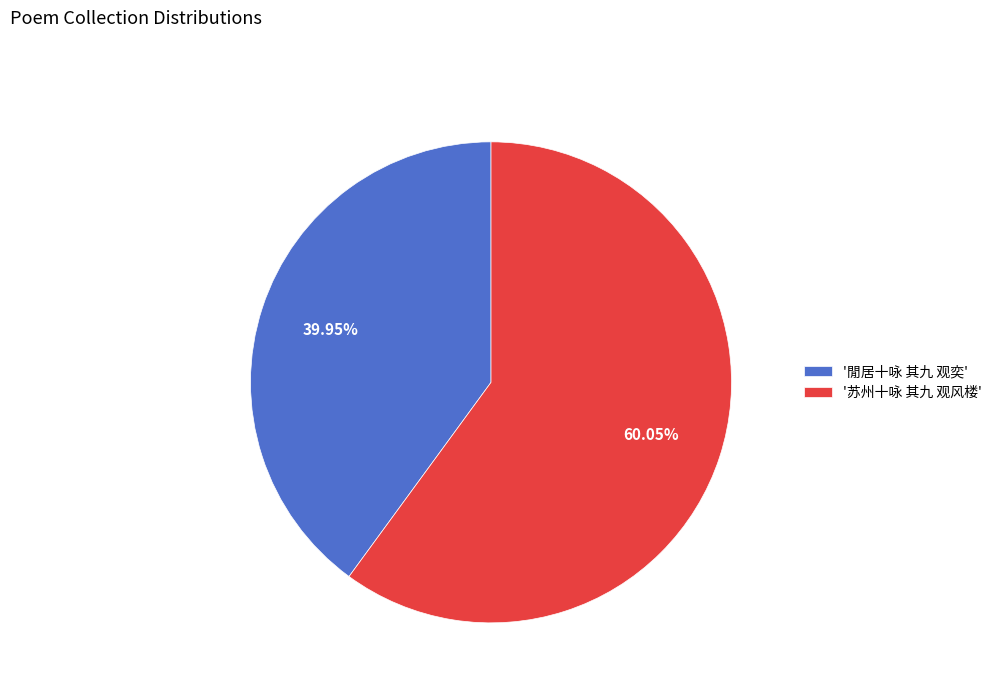

Is the sum of '苏州十咏 其九 观风楼' and '閒居十咏 其九 观奕' greater than half?

Yes